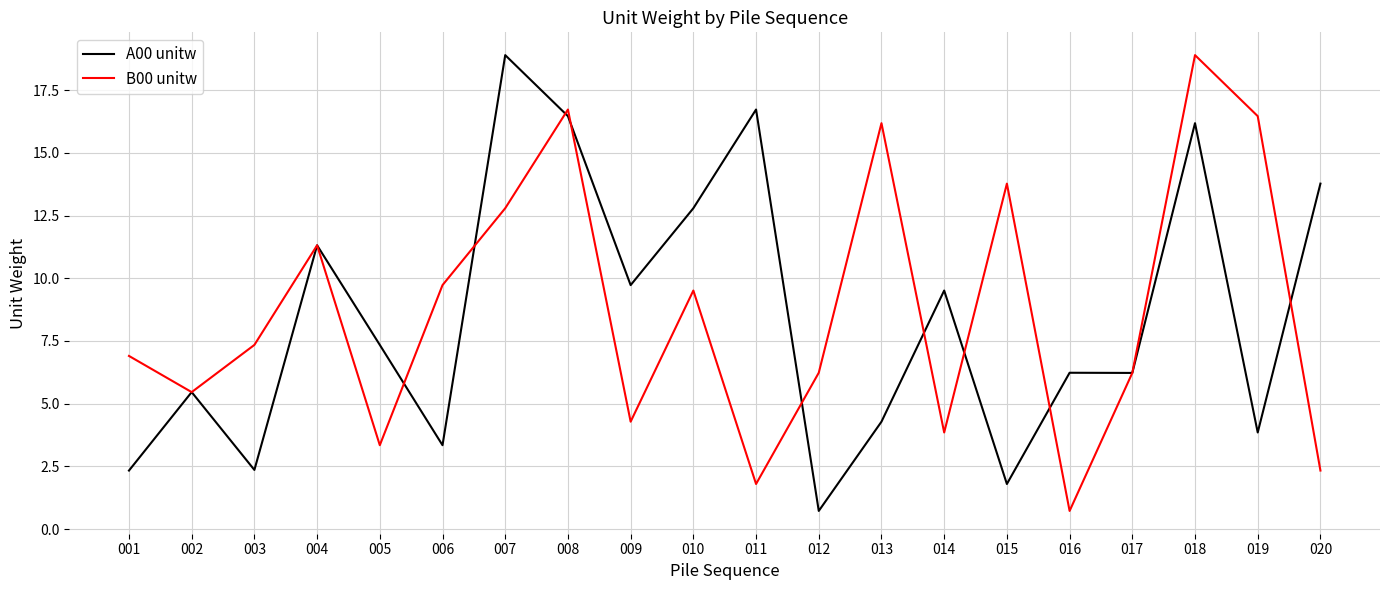

What is the sum of all A00 unitw values?

169.3